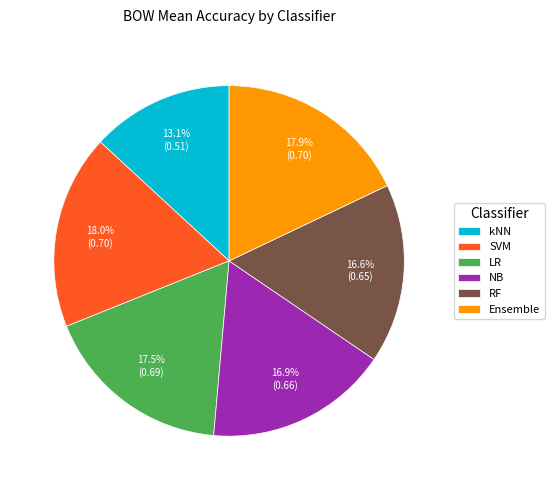

Do NB and Ensemble together represent more than half of the pie?

No